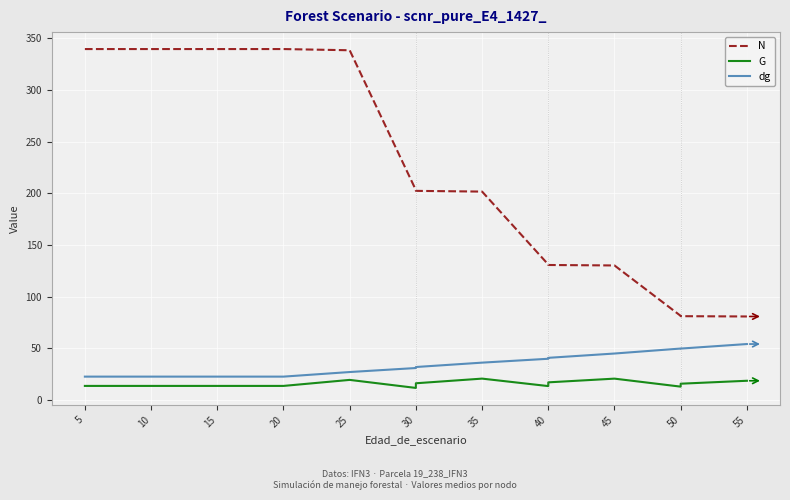

What are all the series names shown in the legend?

N, G, dg